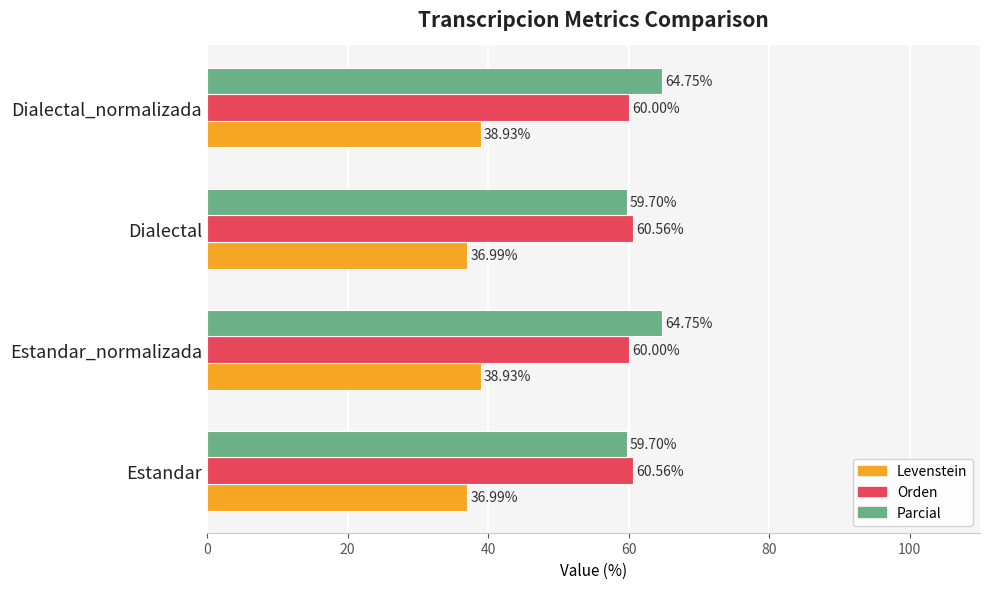

Which series has the largest range (max minus min)?

Parcial